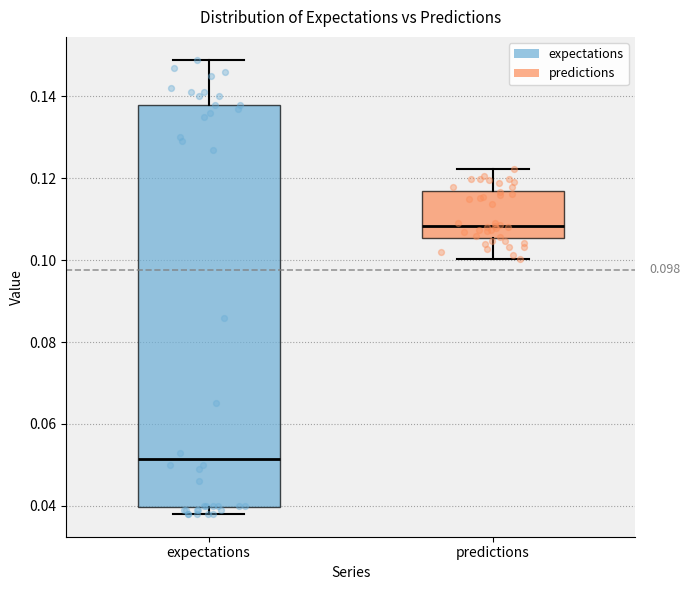

Comparing the boxes themselves (not the whiskers), which one is the tallest?

expectations